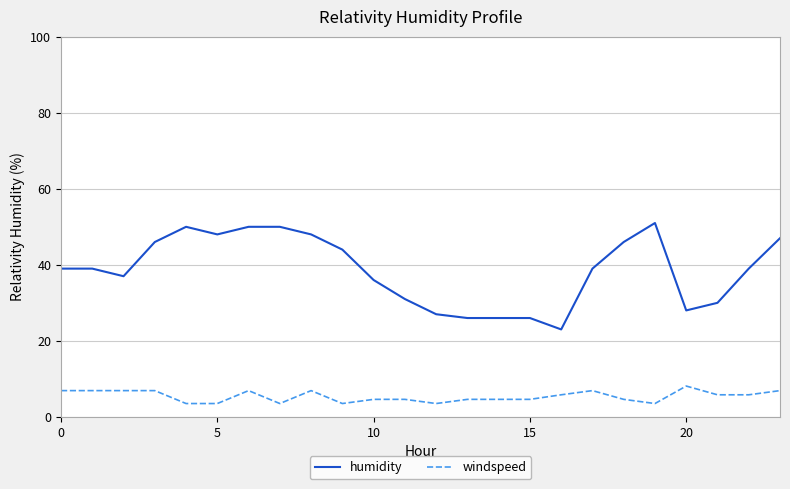

True or false: humidity and windspeed intersect in this chart.

False